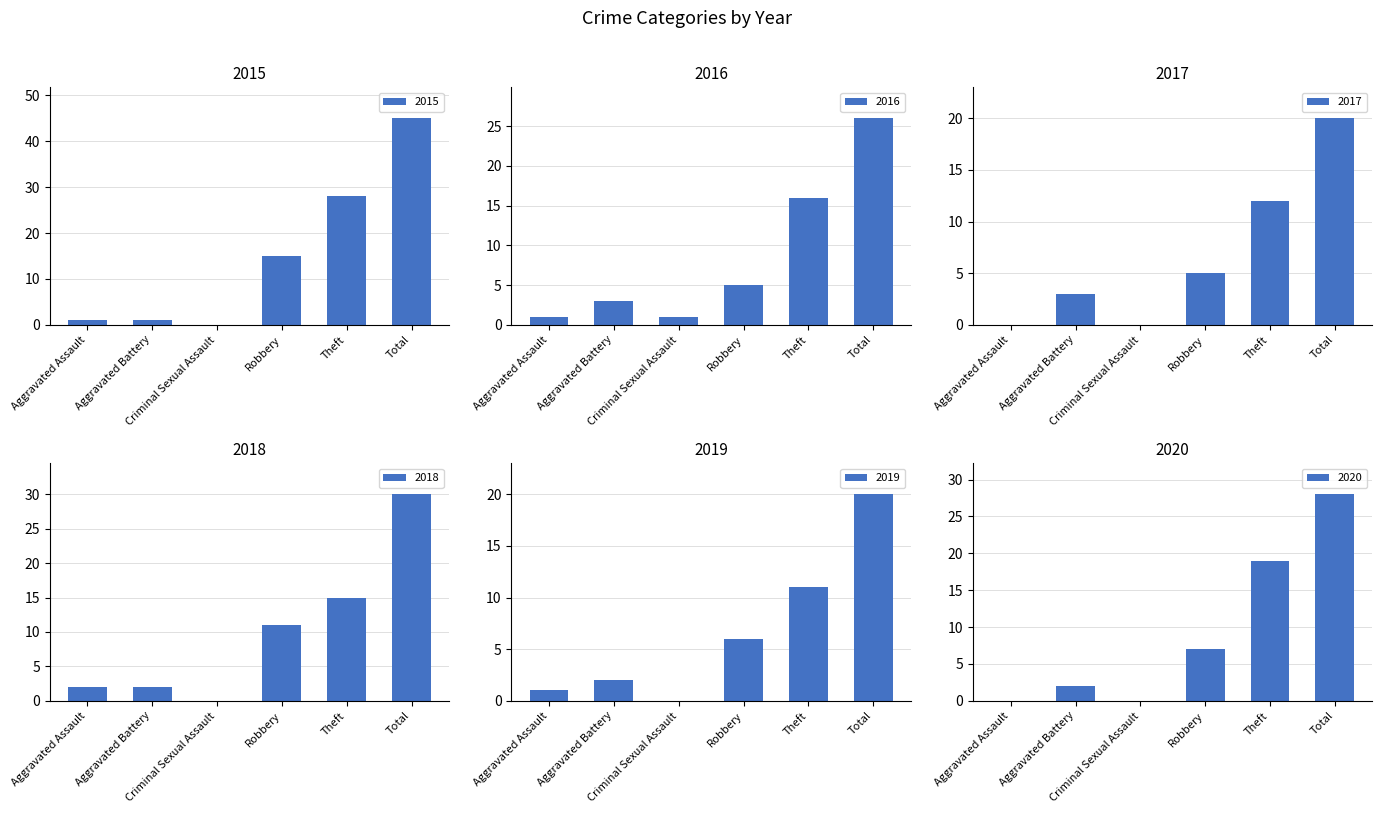

Which series has the largest total across all categories?

2015